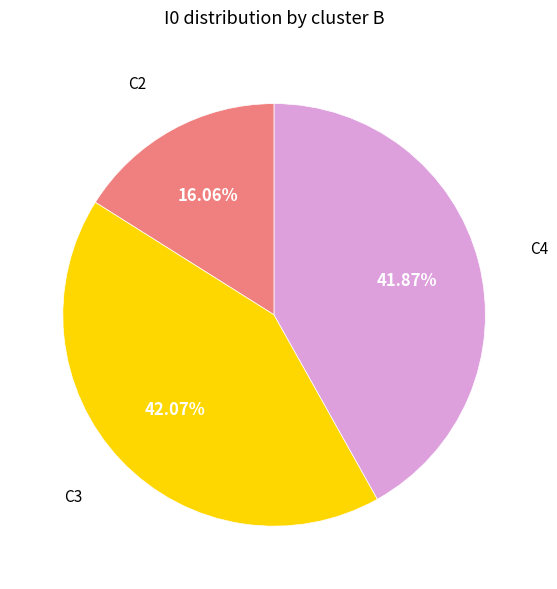

How many slices are in this pie chart?

3